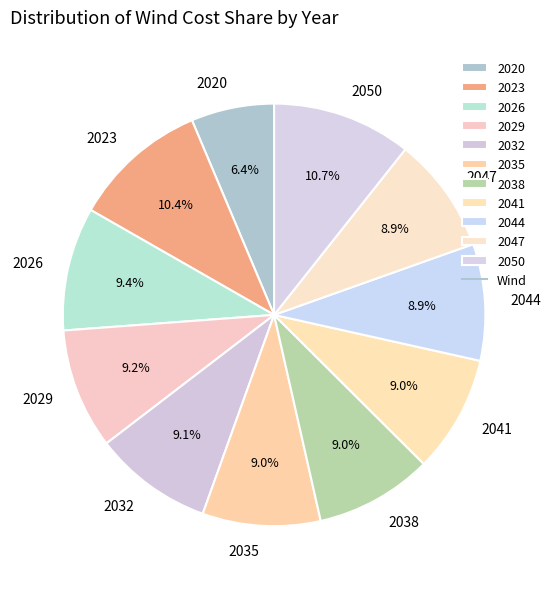

Which has a higher value, 2050 or 2035?

2050